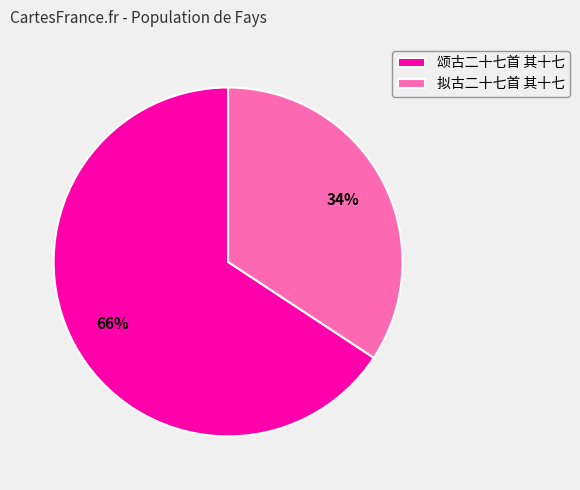

True or false: 颂古二十七首 其十七 accounts for 66% of the total.

True